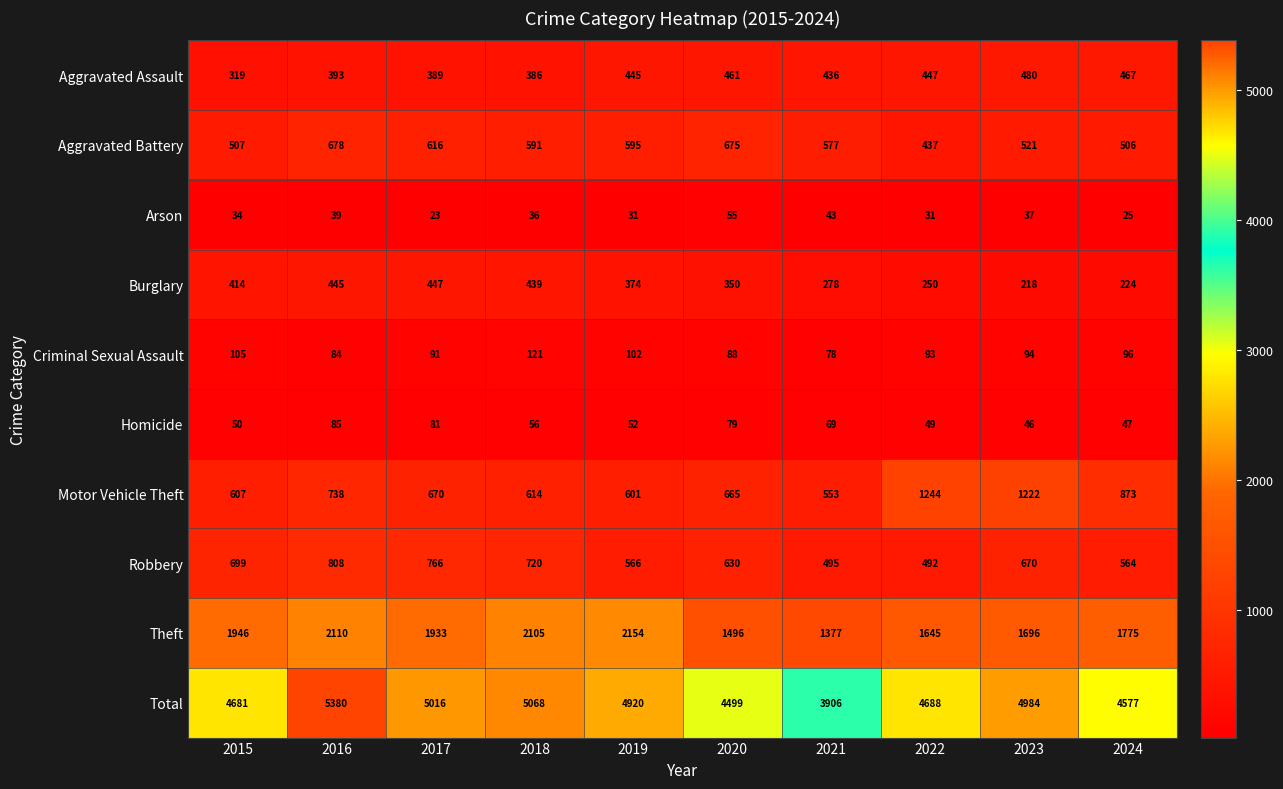

Which series has the largest total across all categories?

Total